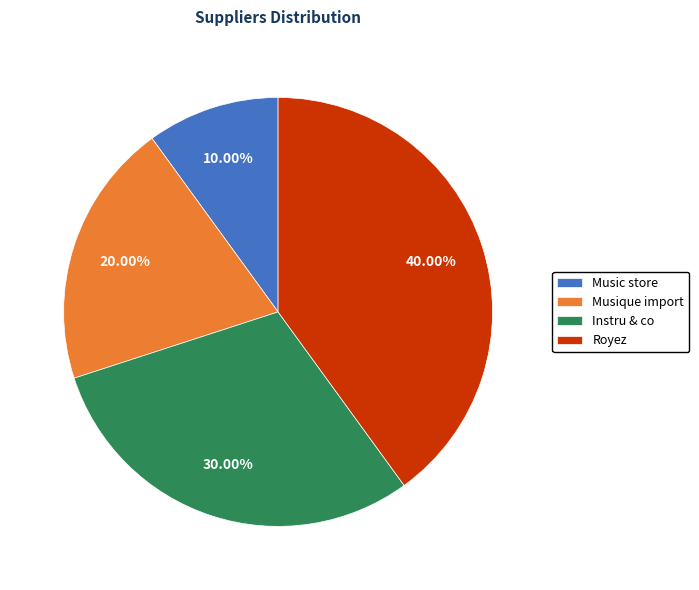

To the nearest percent, what portion does Instru & co represent?

30%